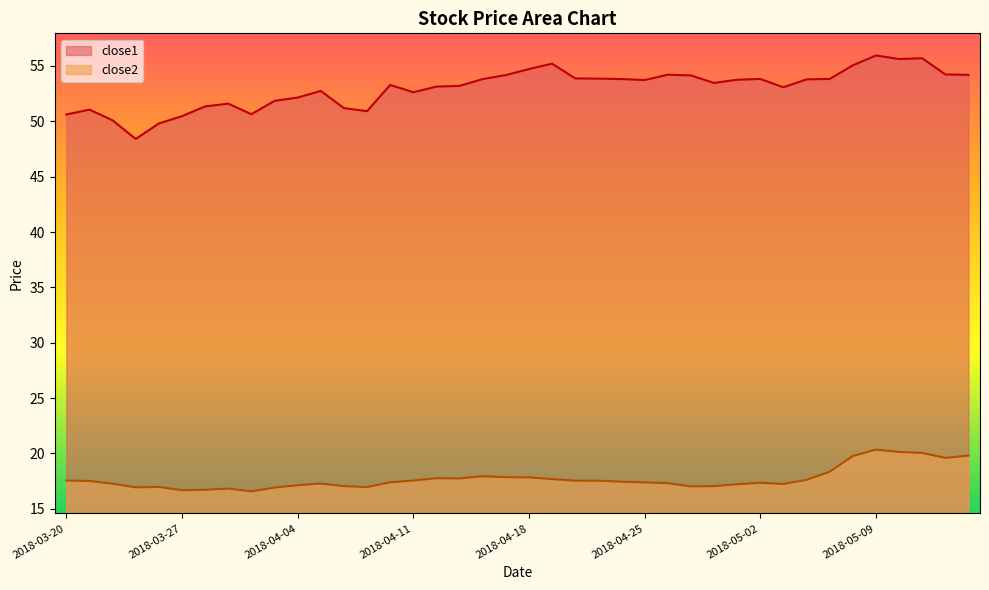

Is the value of close2 at 2018-04-12 greater than the value of close1 at 2018-04-25?

No